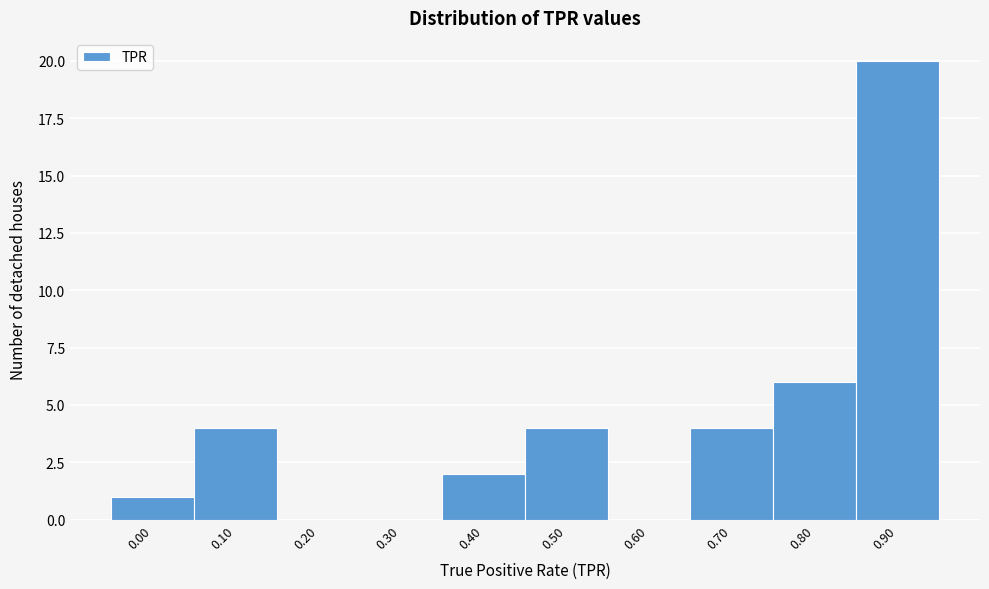

Reading left to right, extract all data points from this chart.

0.00=1	0.10=4	0.20=0	0.30=0	0.40=2	0.50=4	0.60=0	0.70=4	0.80=6	0.90=20